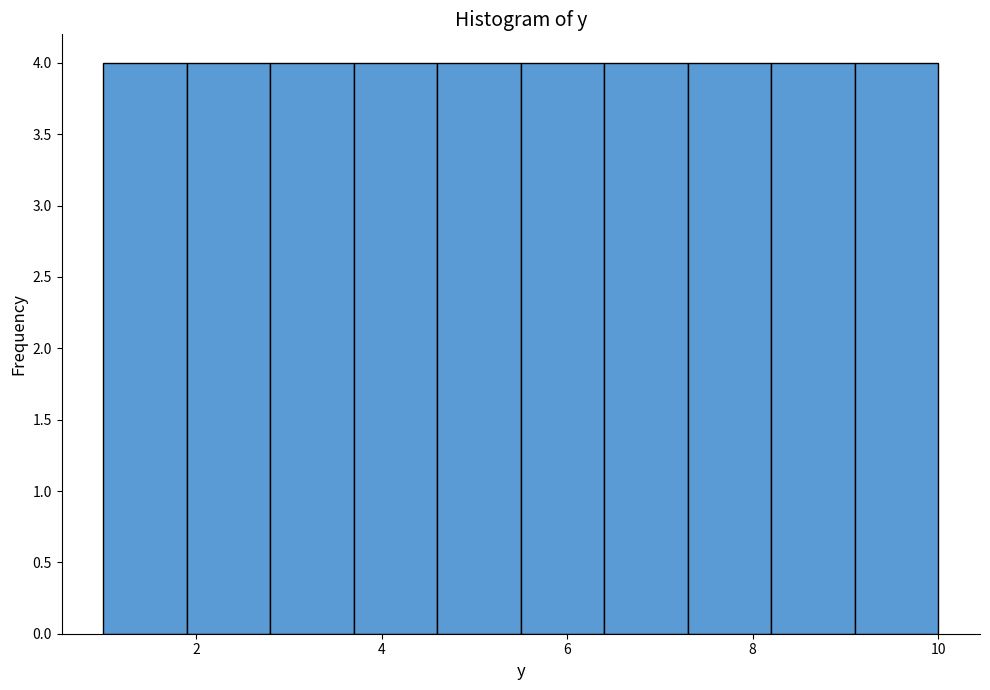

Reading left to right, list every bar in this chart as the range it spans on the x-axis followed by its height. Neither the bar edges nor the heights are printed on the chart, so give them approximately, as read against the axes.

1.0 to 1.9: 4
1.9 to 2.8: 4
2.8 to 3.7: 4
3.7 to 4.6: 4
4.6 to 5.5: 4
5.5 to 6.4: 4
6.4 to 7.3: 4
7.3 to 8.2: 4
8.2 to 9.1: 4
9.1 to 10.0: 4